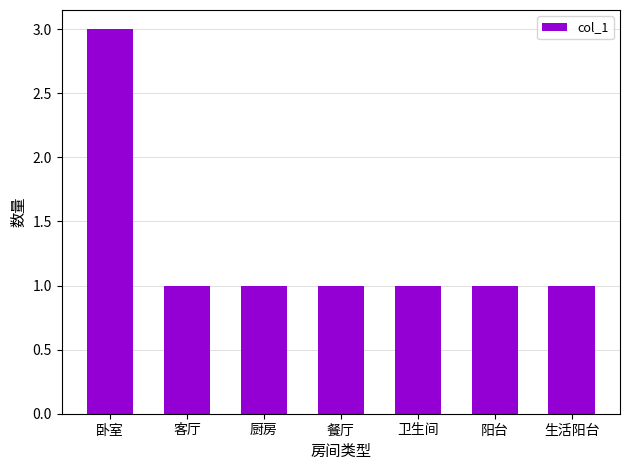

How many distinct data groups are displayed?

1